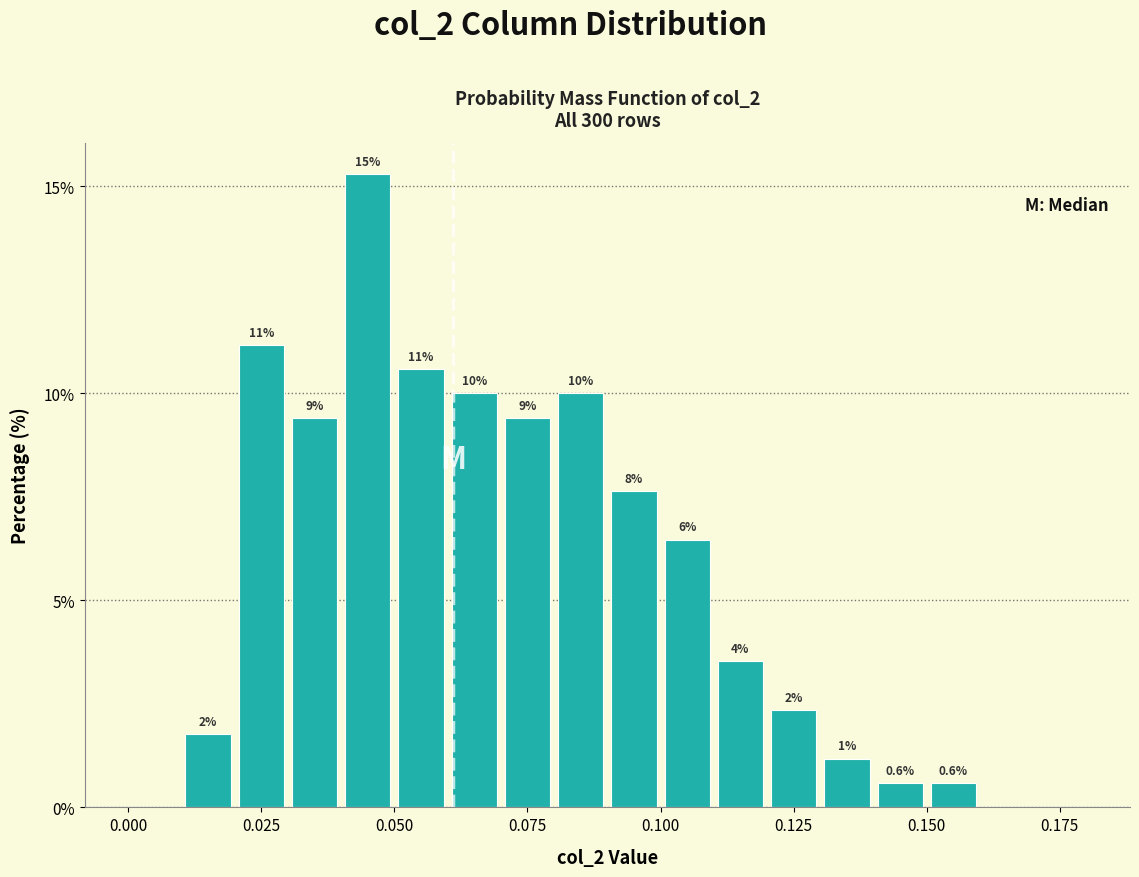

Read against the x-axis, roughly where is the centre of the tallest bar?

0.045